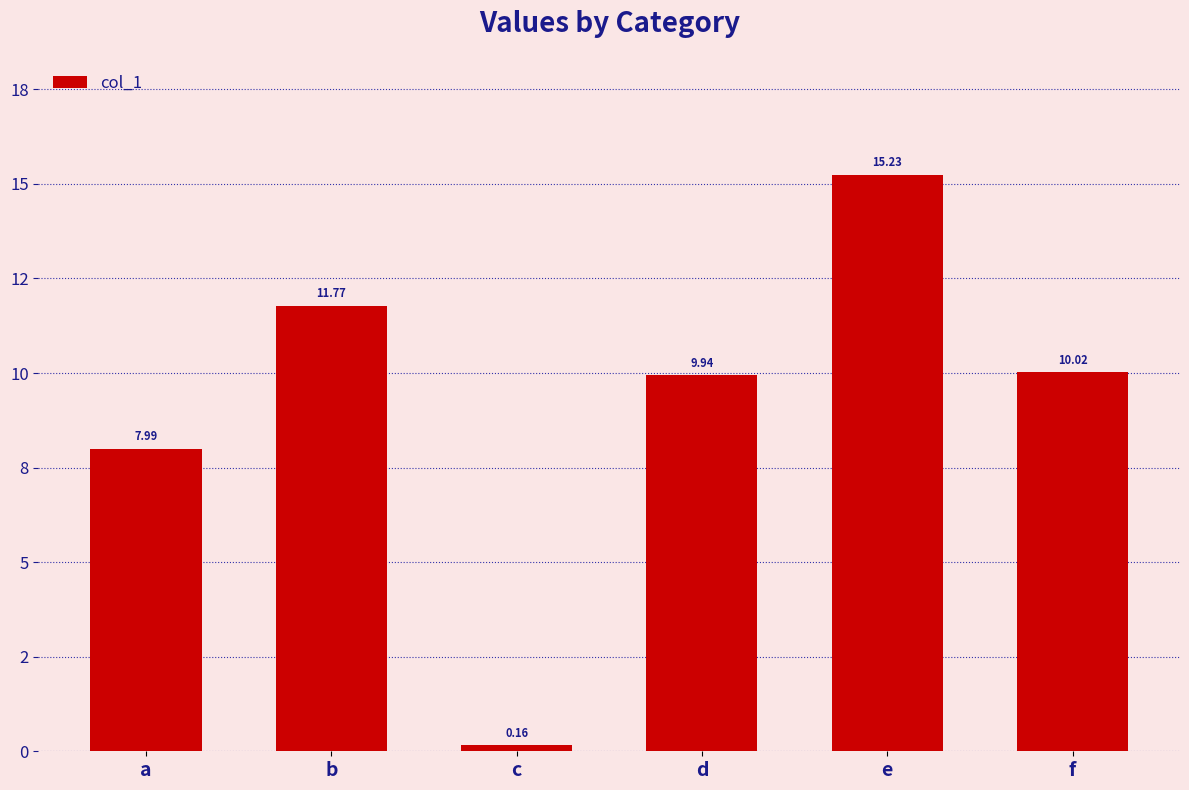

What is the sum of the values at e and d?

25.2